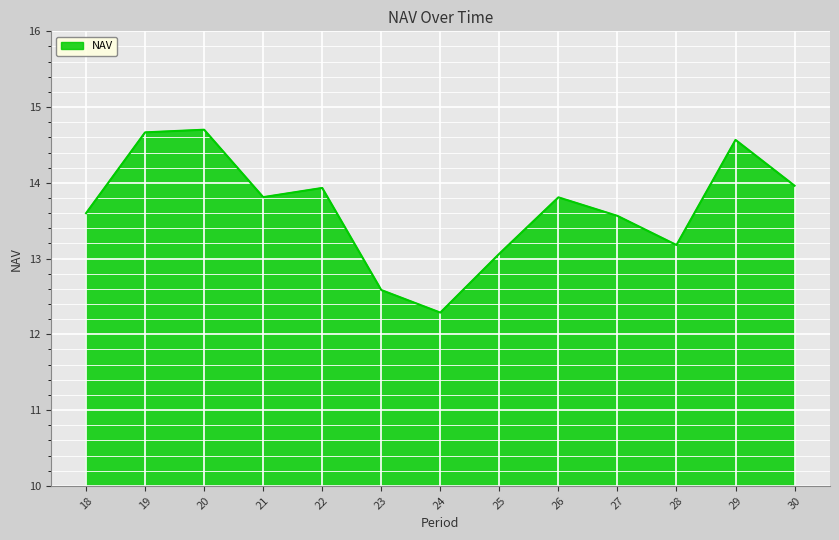

The chart shows a value of 14.7 at 19. True or false?

True